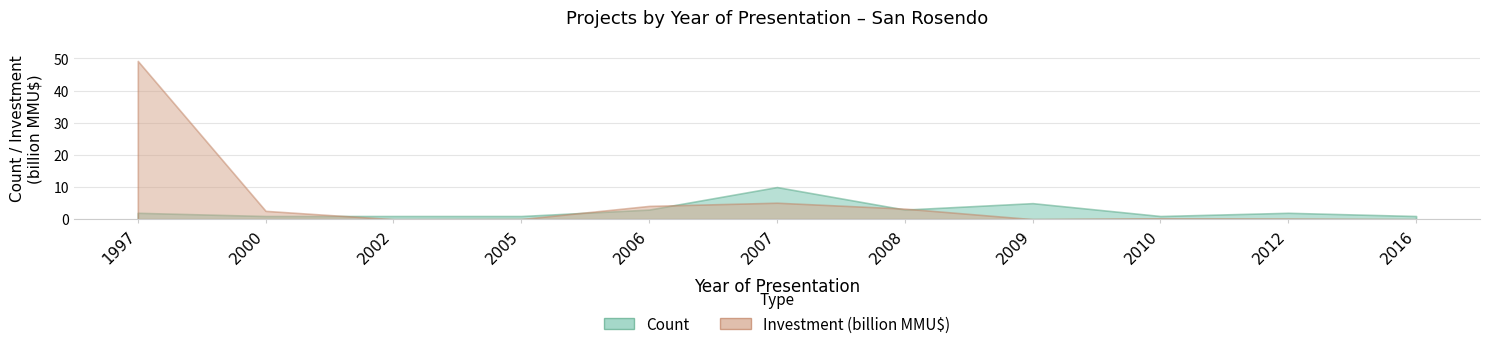

How many values in Investment(MMU$) are above zero?

9